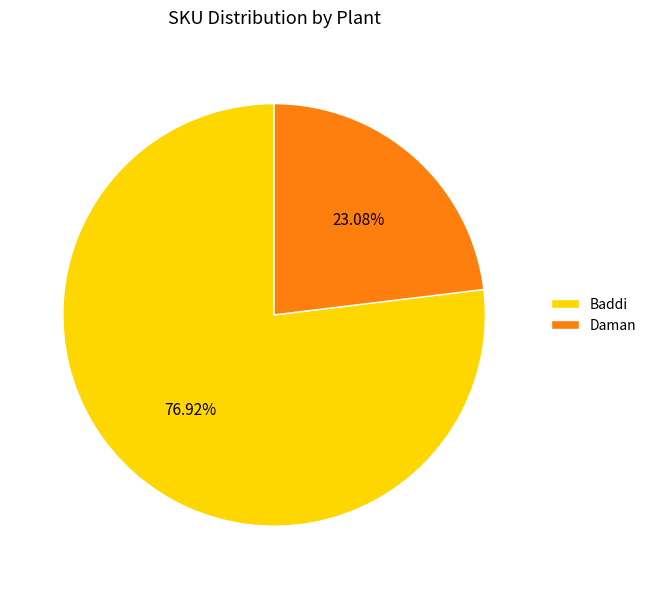

Does any single category account for the majority?

Yes